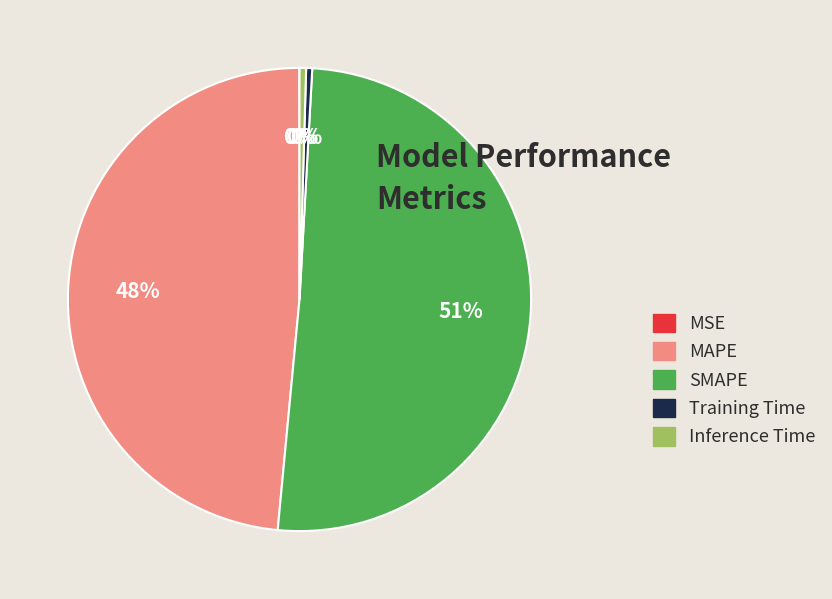

True or false: SMAPE accounts for 51% of the total.

True